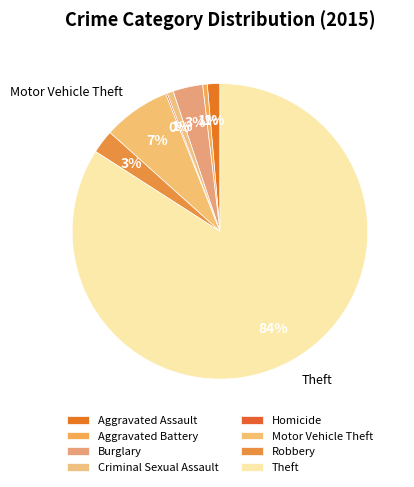

Which category has the smallest portion of the pie?

Homicide